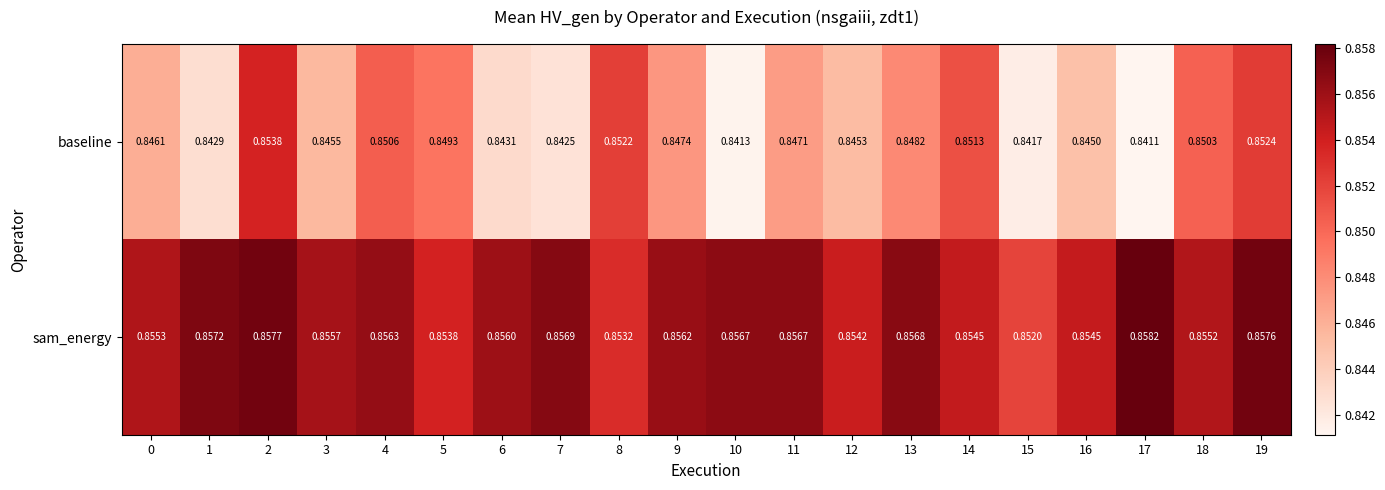

What is the total value across all series at 13?

1.7